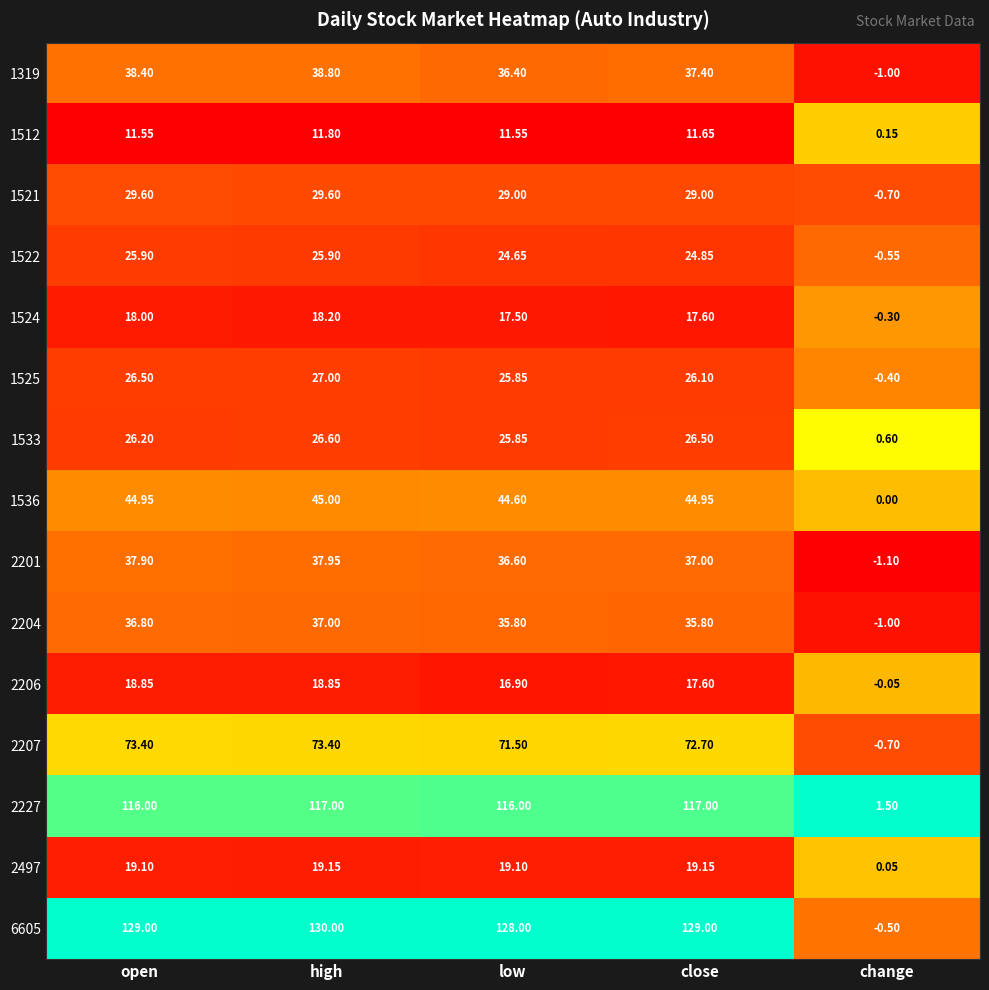

Where does the 1319 series first go above 37?

open